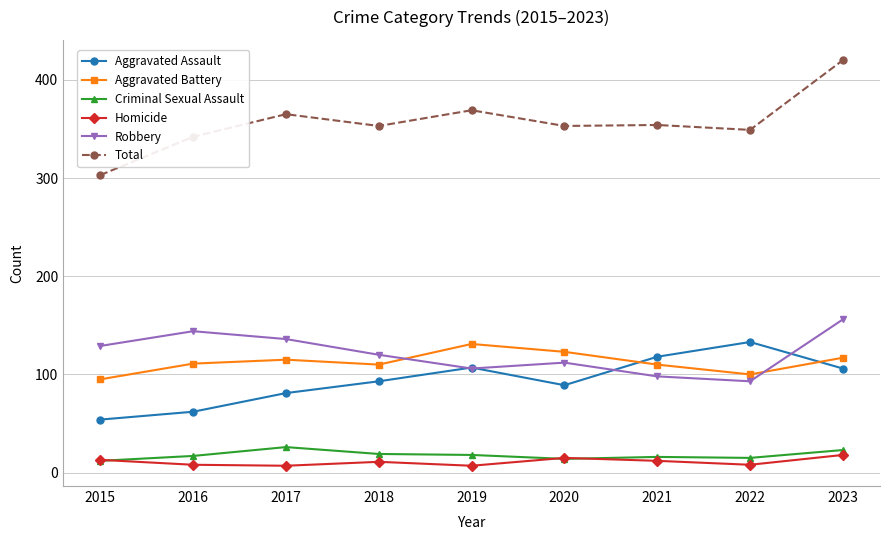

What are all the series names shown in the legend?

Aggravated Assault, Aggravated Battery, Criminal Sexual Assault, Homicide, Robbery, Total